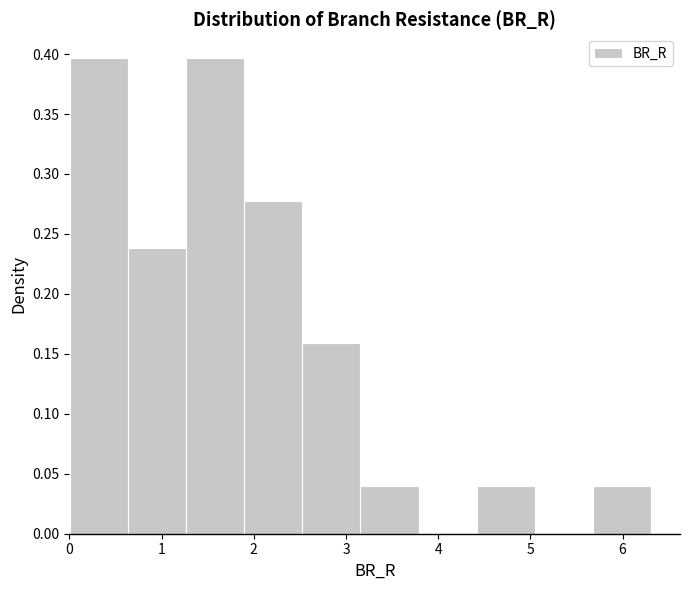

Reading left to right, list every bar in this chart as the range it spans on the x-axis followed by its height. Neither the bar edges nor the heights are printed on the chart, so give them approximately, as read against the axes.

0.0 to 0.6: 0.395
0.6 to 1.3: 0.240
1.3 to 1.9: 0.395
1.9 to 2.5: 0.280
2.5 to 3.2: 0.160
3.2 to 3.8: 0.040
3.8 to 4.4: 0
4.4 to 5.0: 0.040
5.0 to 5.7: 0
5.7 to 6.3: 0.040